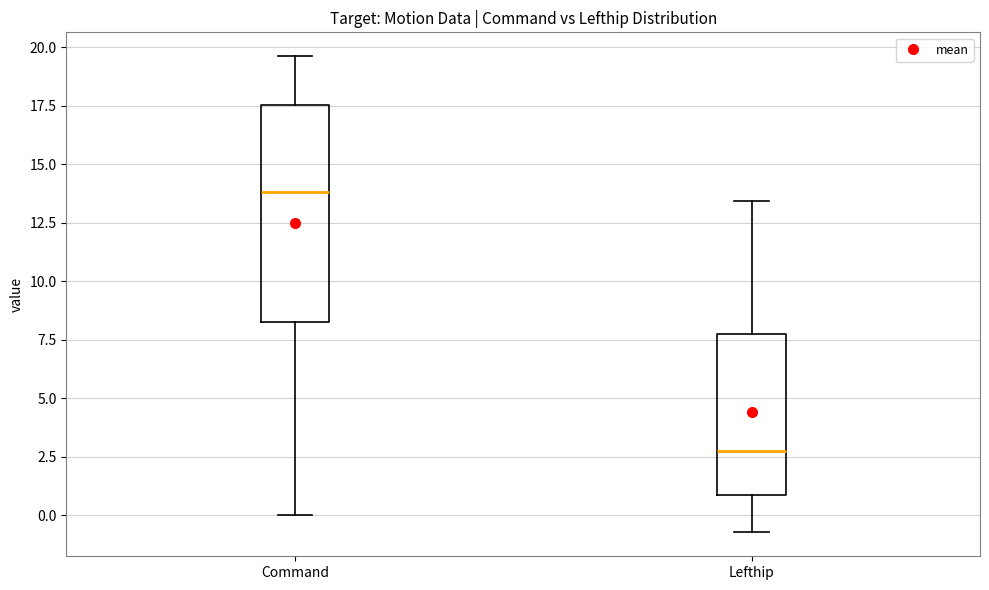

Which box has the lowest median line?

Lefthip